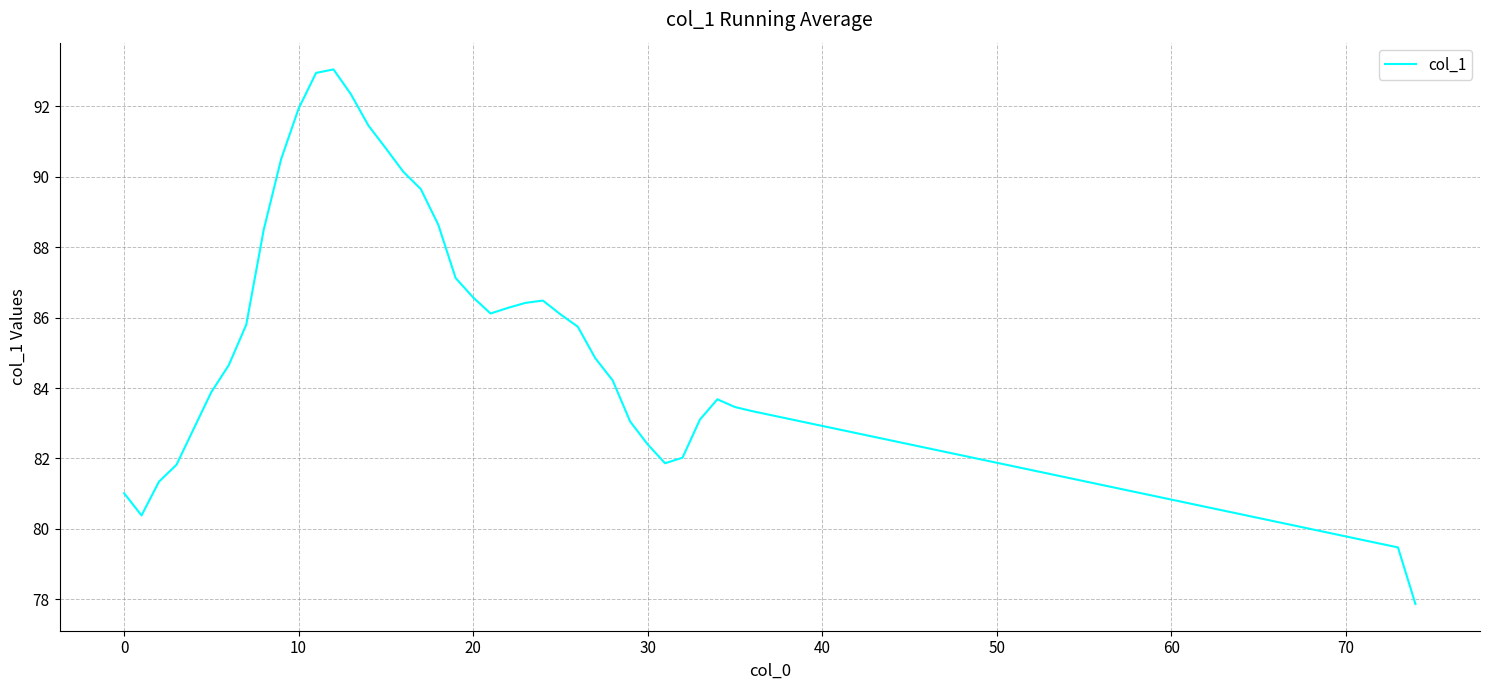

What is the difference between the maximum and minimum values?

15.2